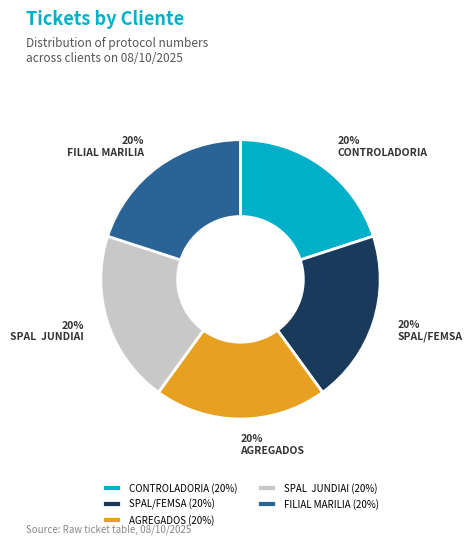

True or false: SPAL/FEMSA accounts for 20% of the total.

True